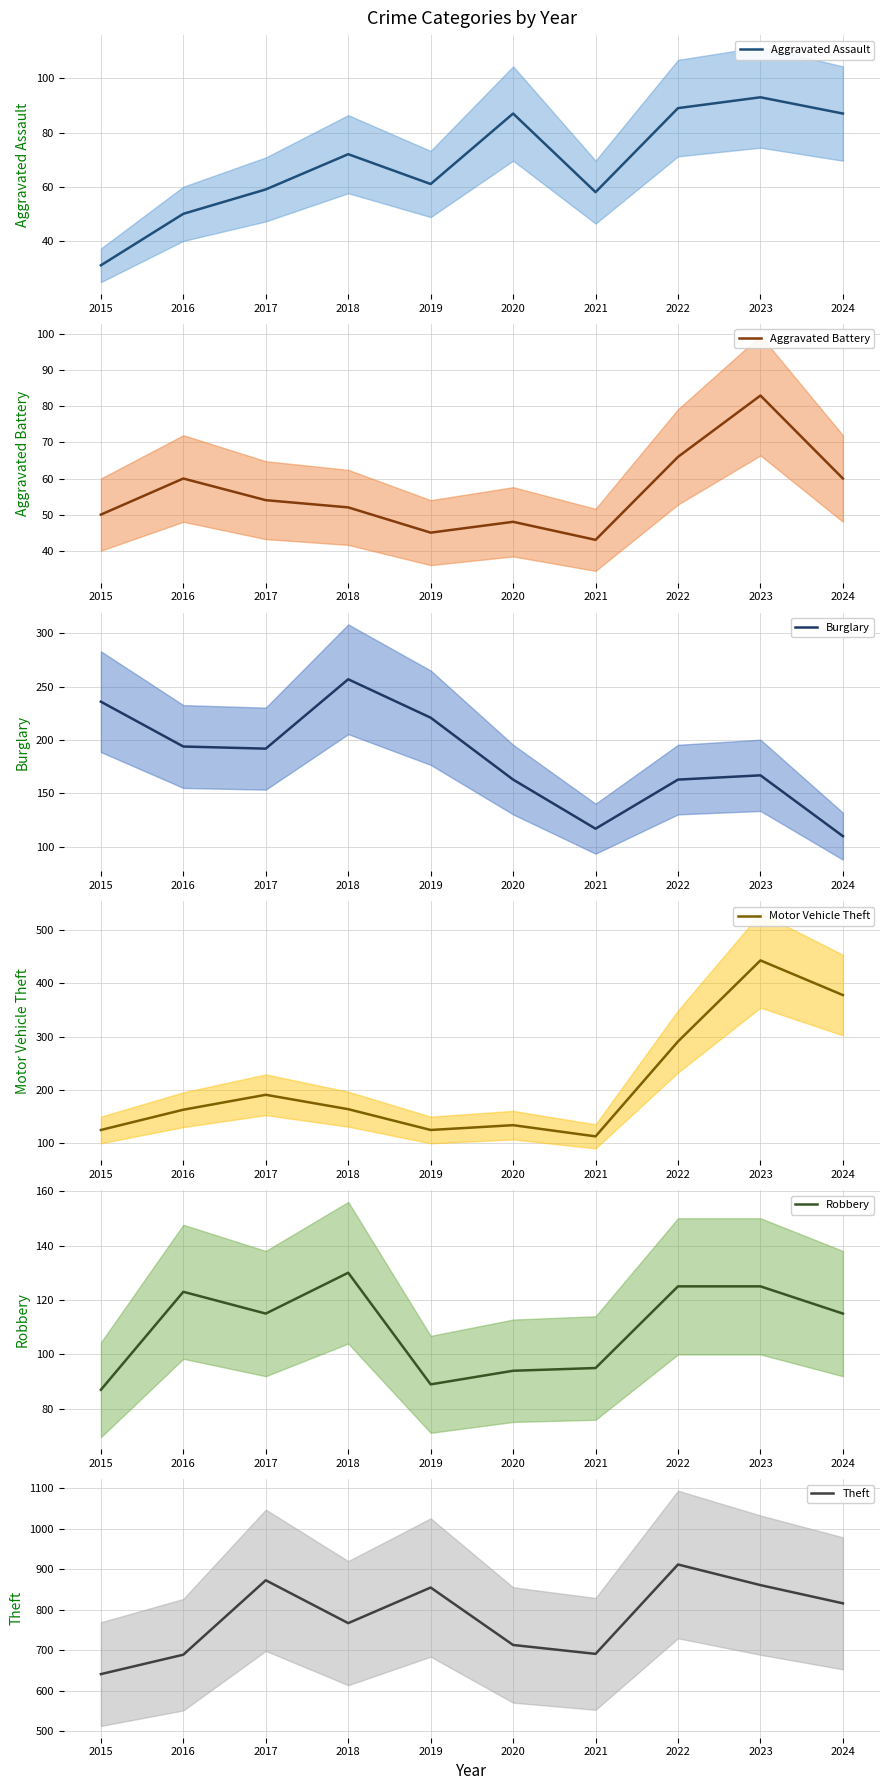

Reading right to left, transcribe all the data shown in this chart.

Aggravated Assault: 87	93	89	58	87	61	72	59	50	31
Aggravated Battery: 60	83	66	43	48	45	52	54	60	50
Burglary: 110	167	163	117	163	221	257	192	194	236
Motor Vehicle Theft: 378	443	291	113	134	125	164	191	163	125
Robbery: 115	125	125	95	94	89	130	115	123	87
Theft: 816	861	912	691	713	855	767	873	689	641